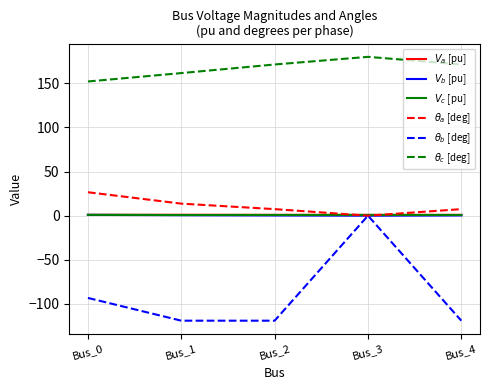

At which category is the sum across all series the highest?

Bus_3